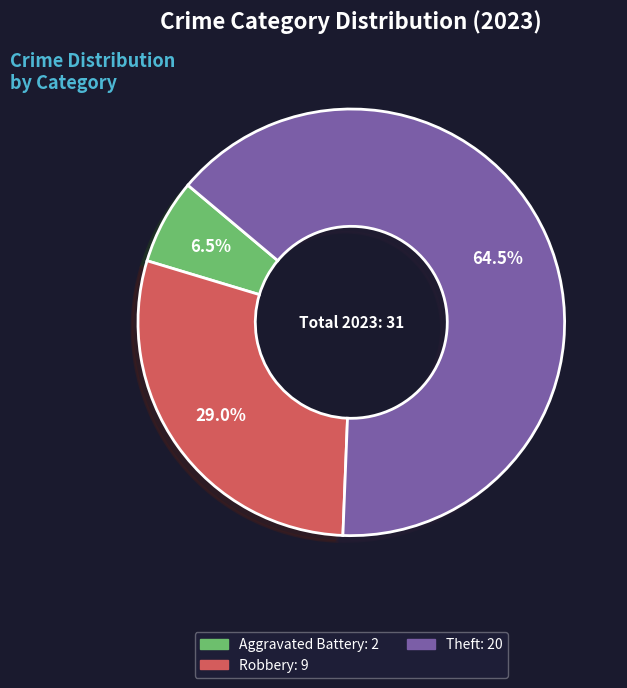

Count the number of slices in the pie.

3